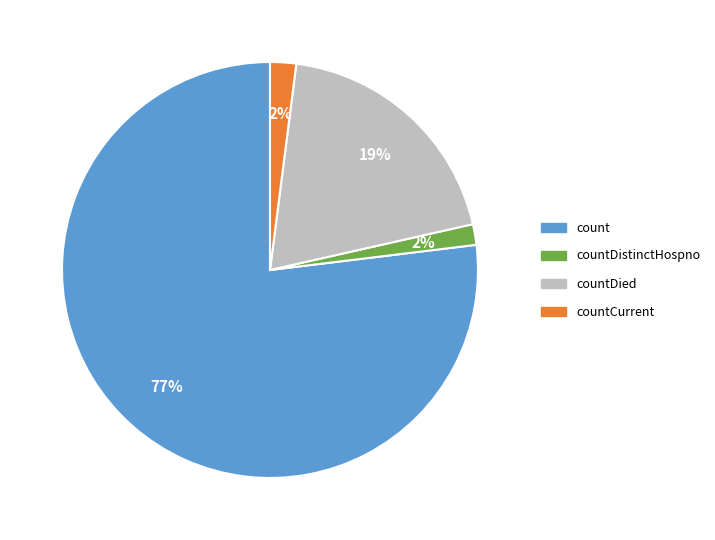

Is there any slice that represents more than half of the pie?

Yes